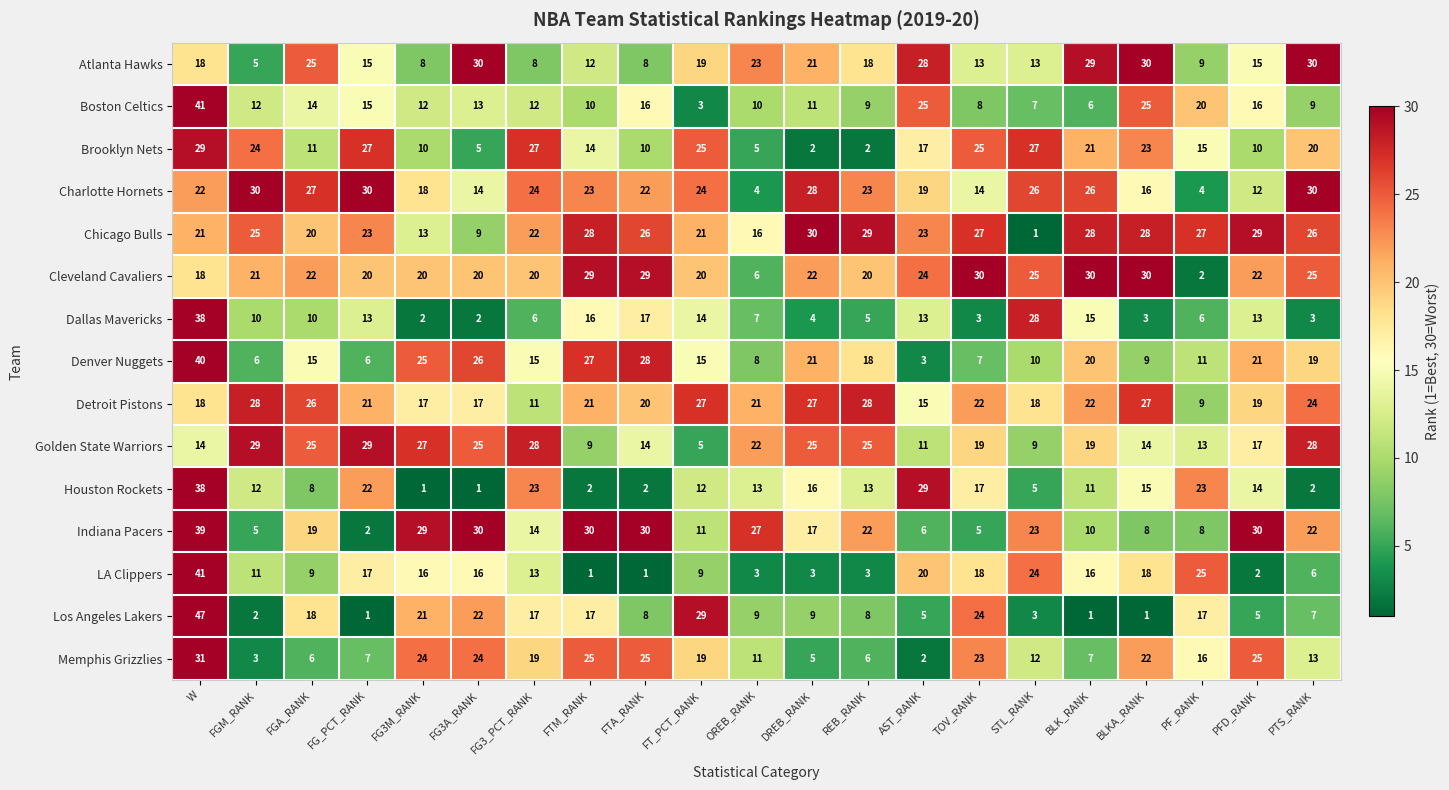

What is the spread (max minus min) of values at FG3A_RANK?

29